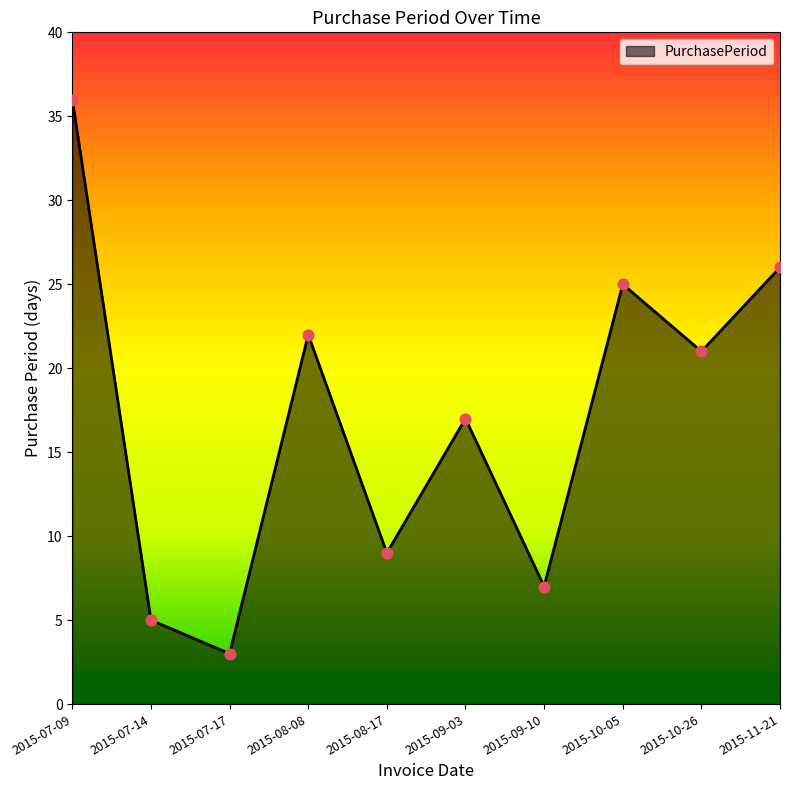

Which has a higher value, 2015-09-03 or 2015-10-26?

2015-10-26